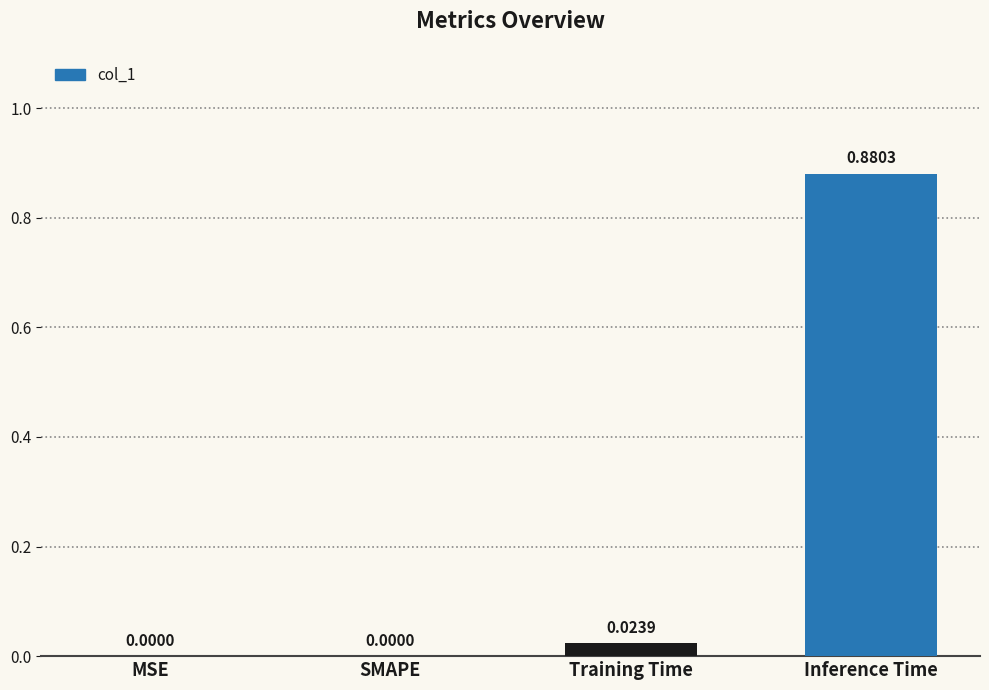

Which label corresponds to the largest value in the chart?

Inference Time